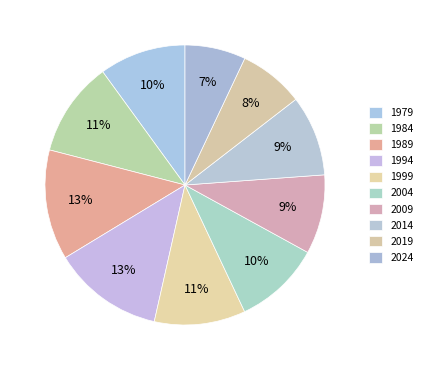

Count the number of slices in the pie.

10